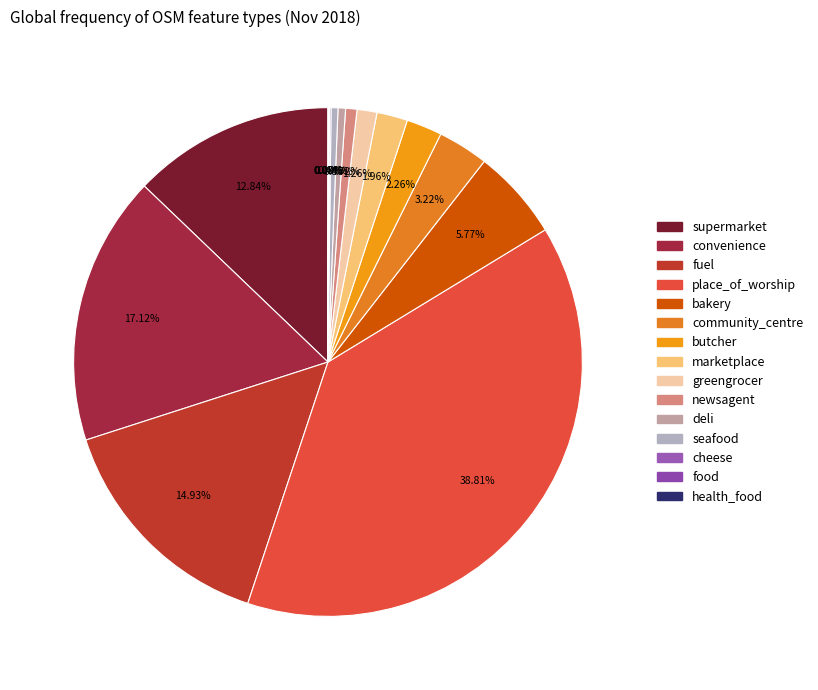

The food slice represents 0% of the pie. True or false?

True